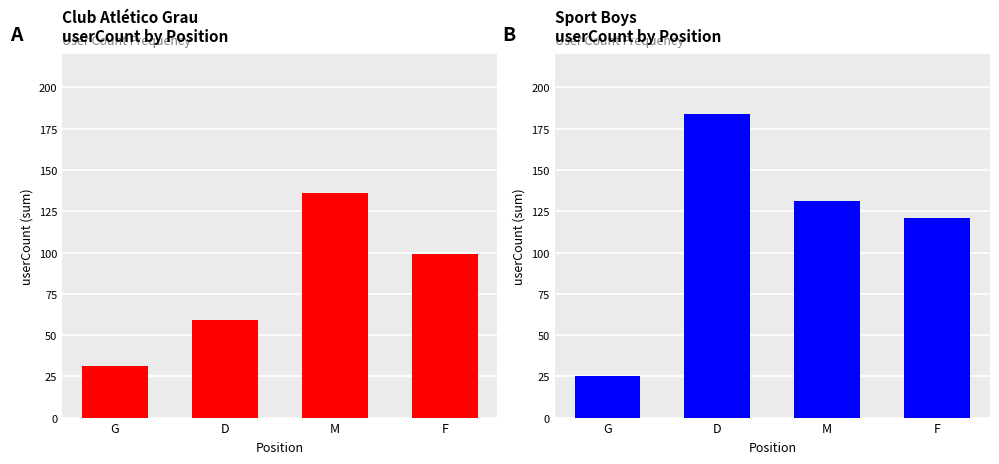

Are the bars horizontal?

No